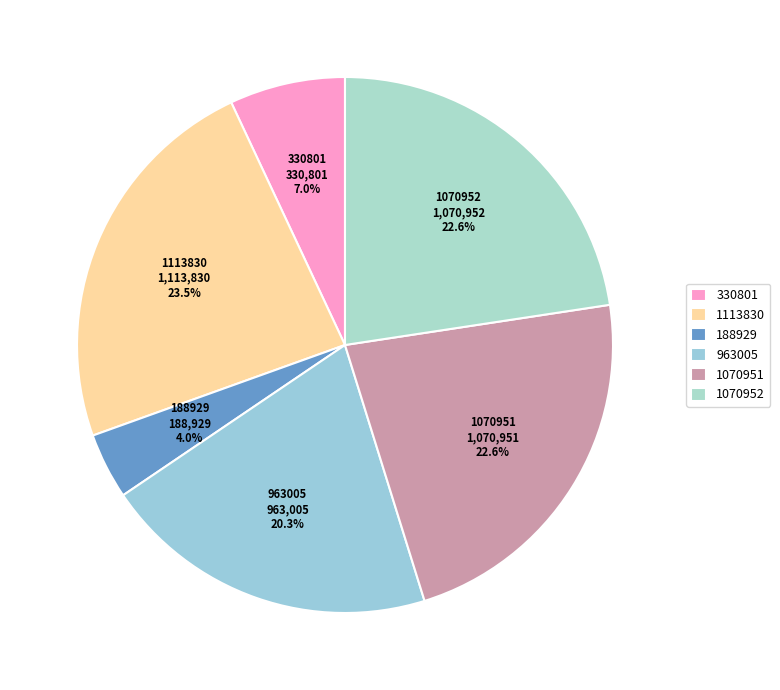

Is there any slice that represents more than half of the pie?

No